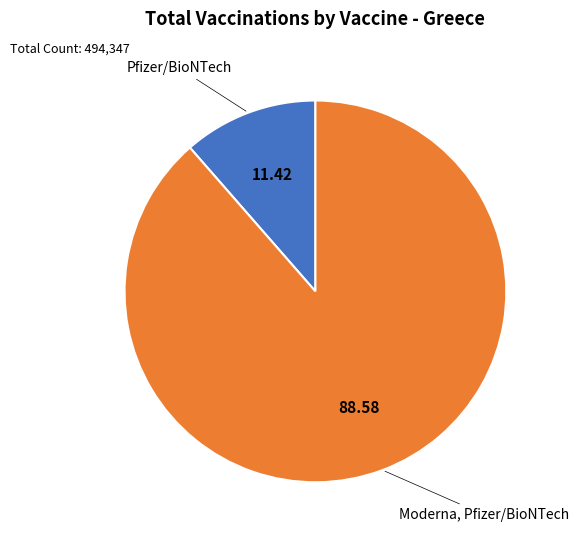

Is the sum of Pfizer/BioNTech and Moderna, Pfizer/BioNTech greater than half?

Yes